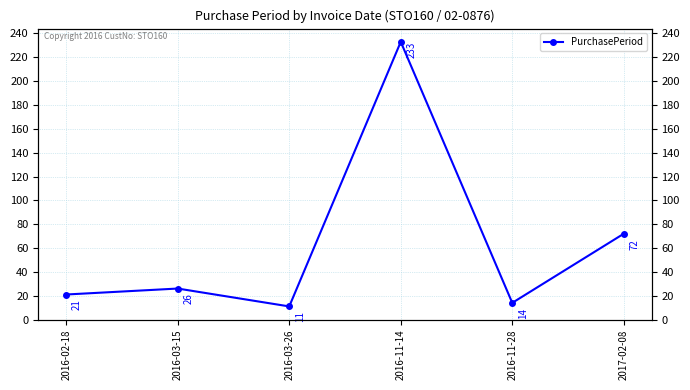

Is this an area chart (filled region under the line)?

No